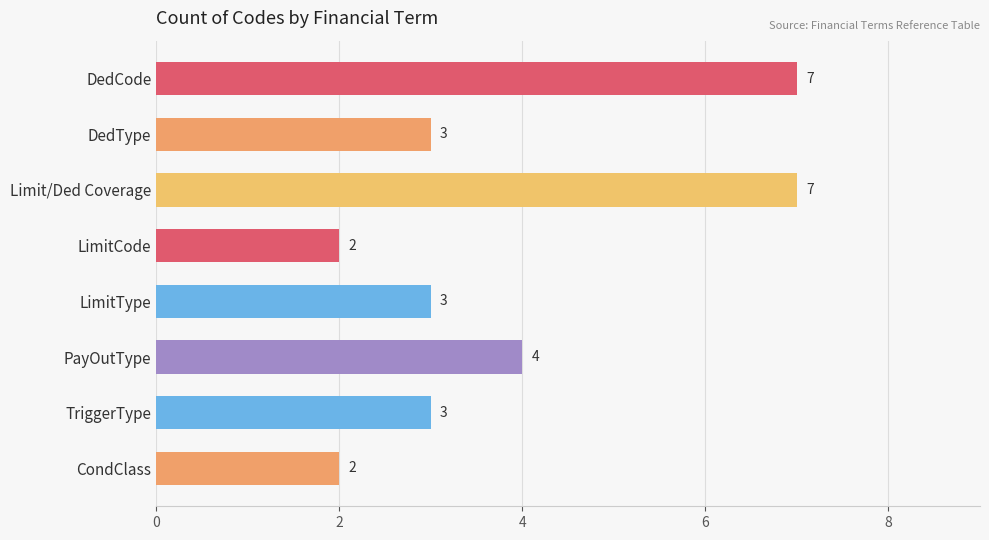

What is the greatest value displayed?

7